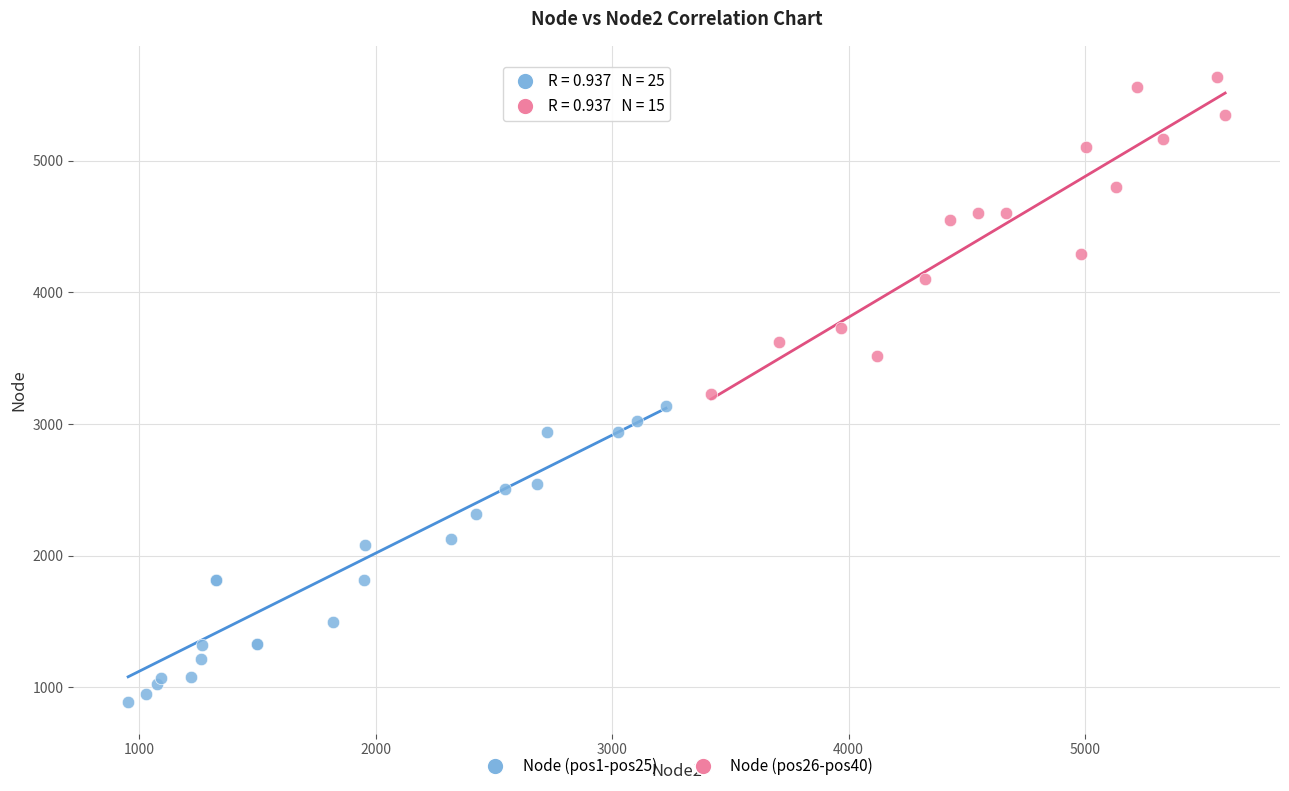

Which series reaches the maximum Y coordinate?

Node (pos26-pos40)